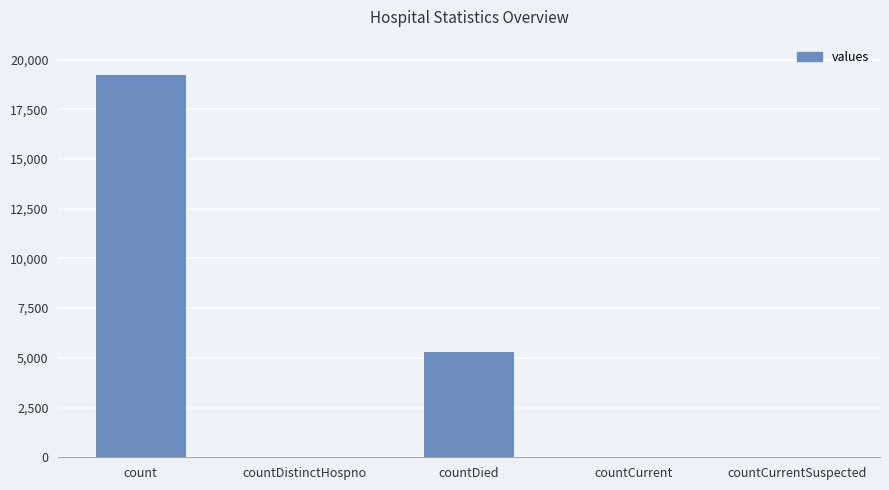

At which label does the data first exceed 36?

count